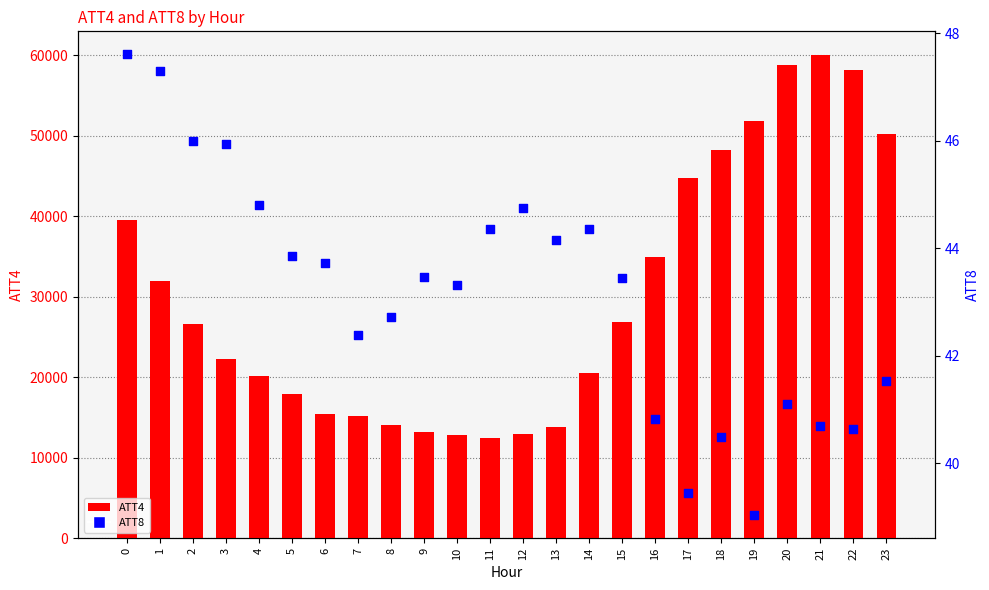

Which series has the widest spread of Y values?

ATT4